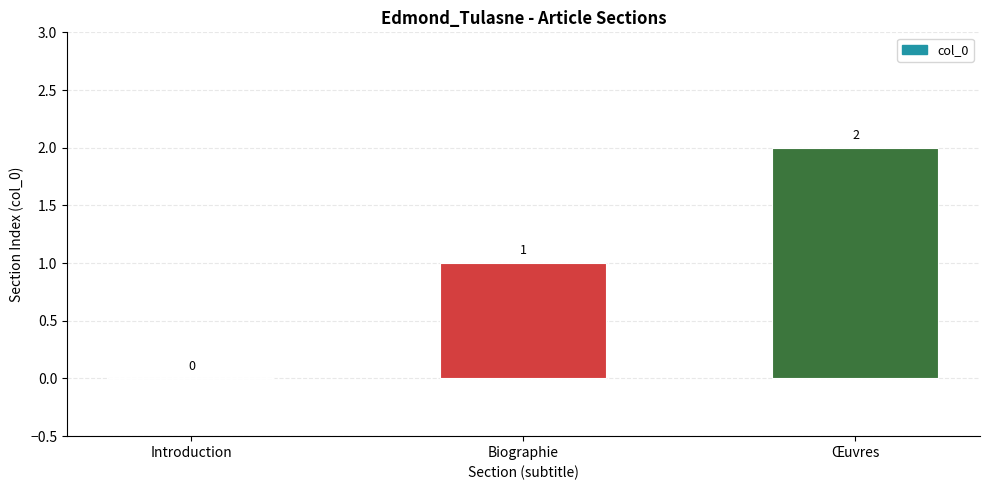

Which category has the highest value across all series?

Œuvres